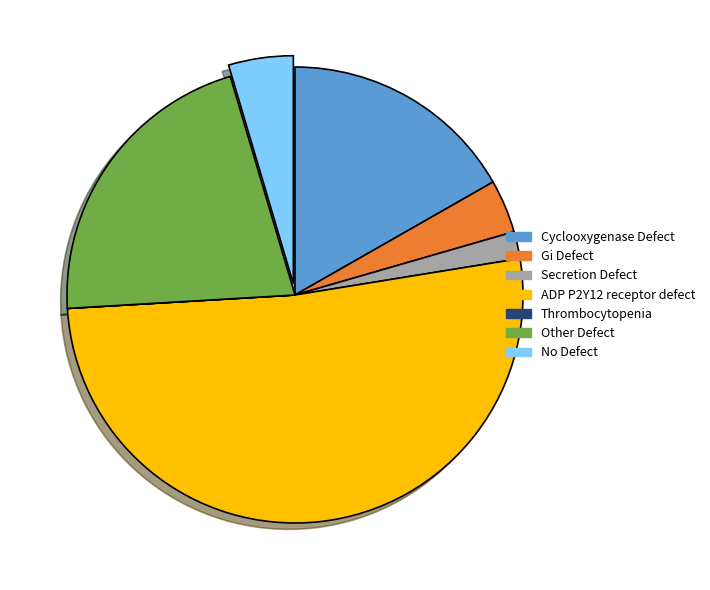

Do Other Defect and No Defect together represent more than half of the pie?

No